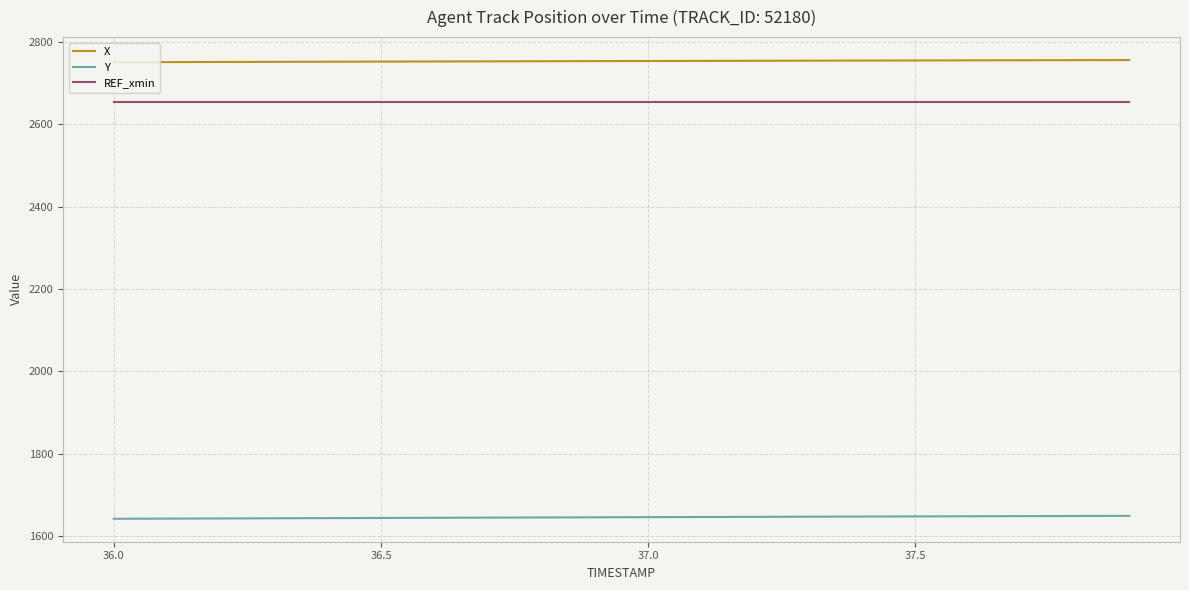

True or false: X and REF_xmin intersect in this chart.

False